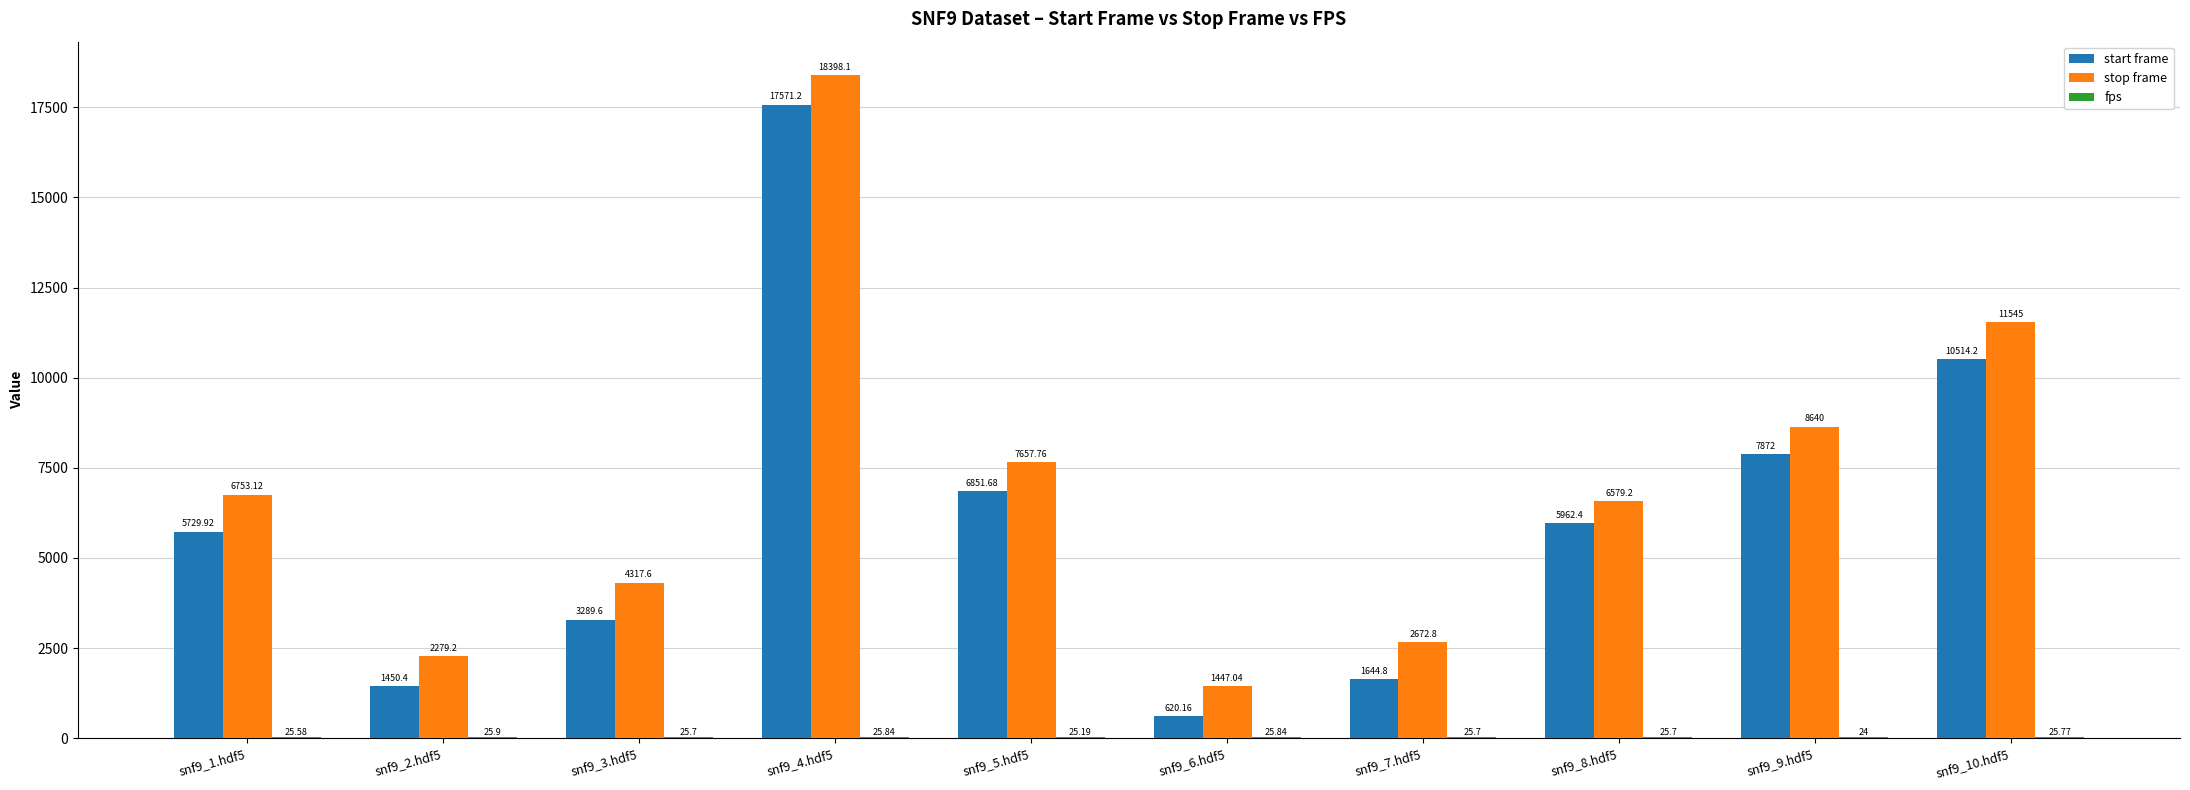

At which category is the sum across all series the highest?

snf9_4.hdf5